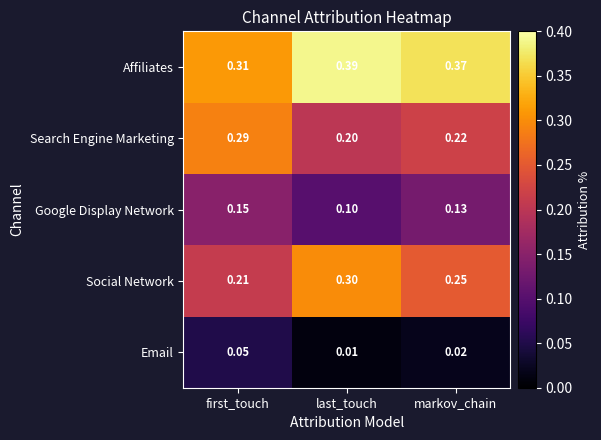

Which series has the largest total across all categories?

Affiliates